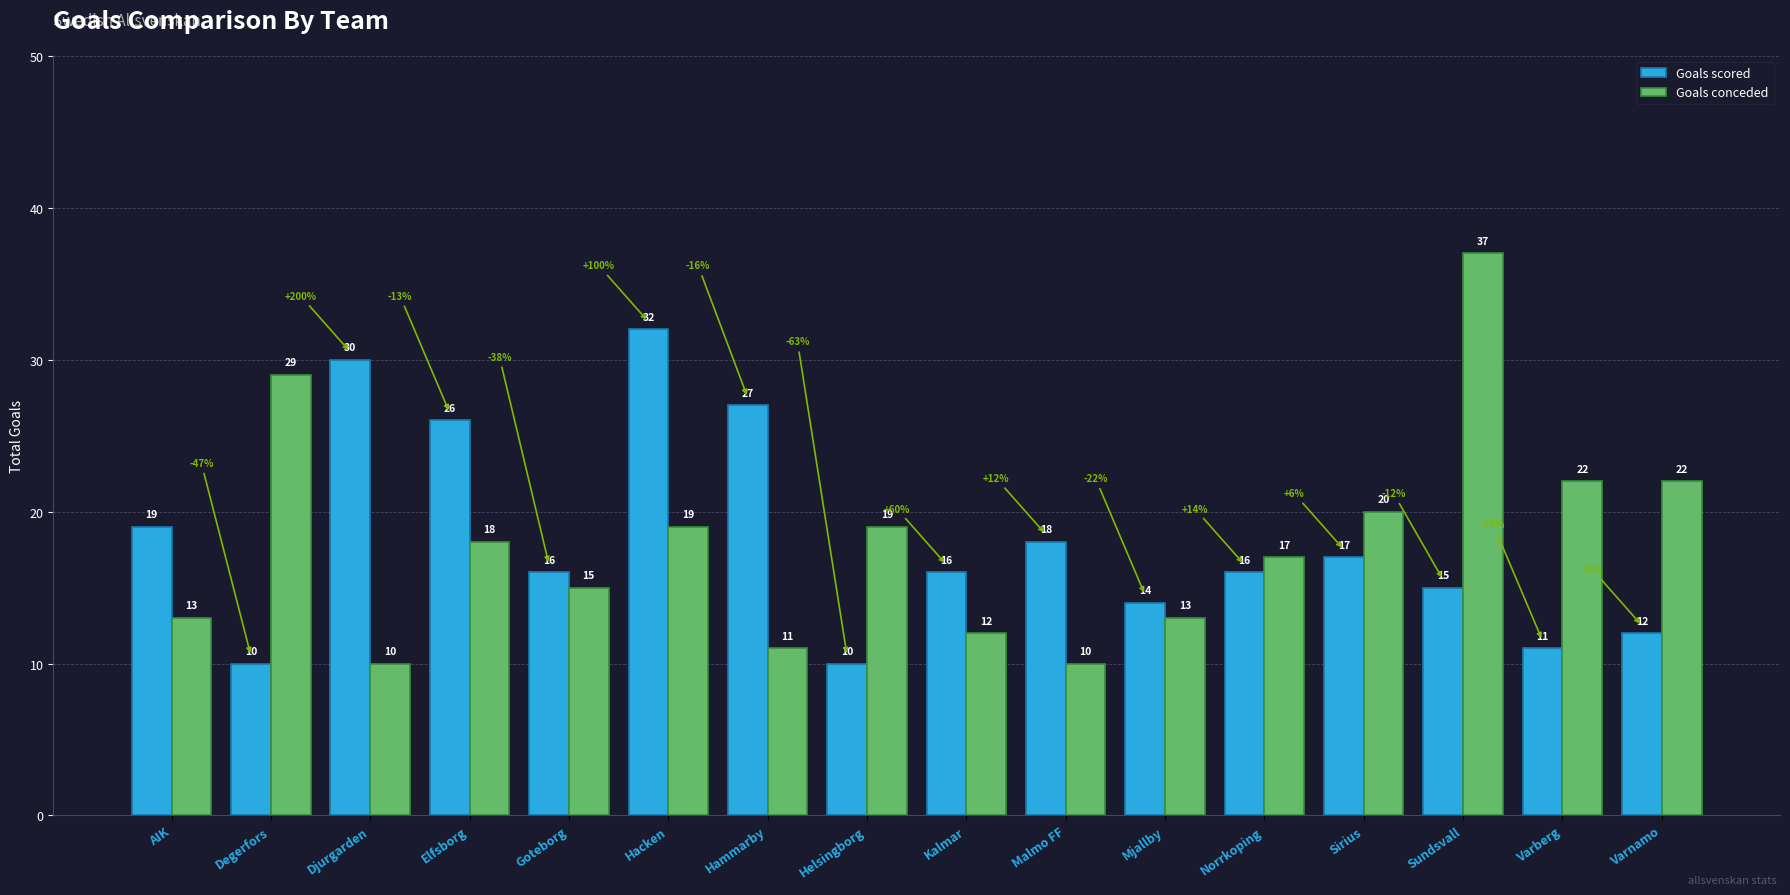

What is the greatest value displayed?

37